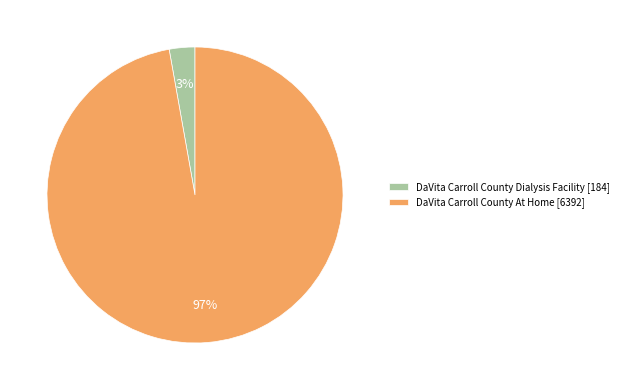

How many slices are in this pie chart?

2